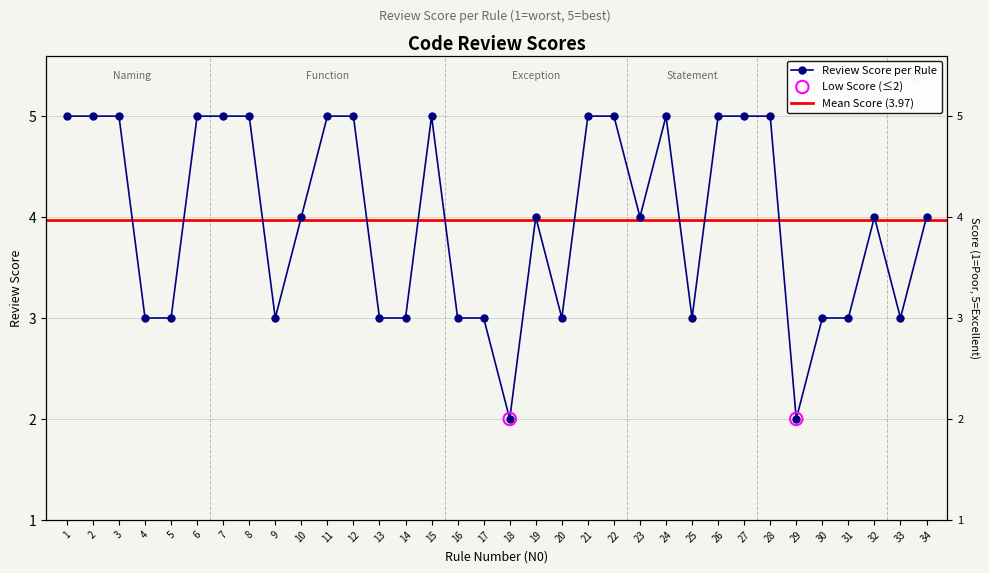

What is the ratio of the value at 32 to the value at 33?

1.3